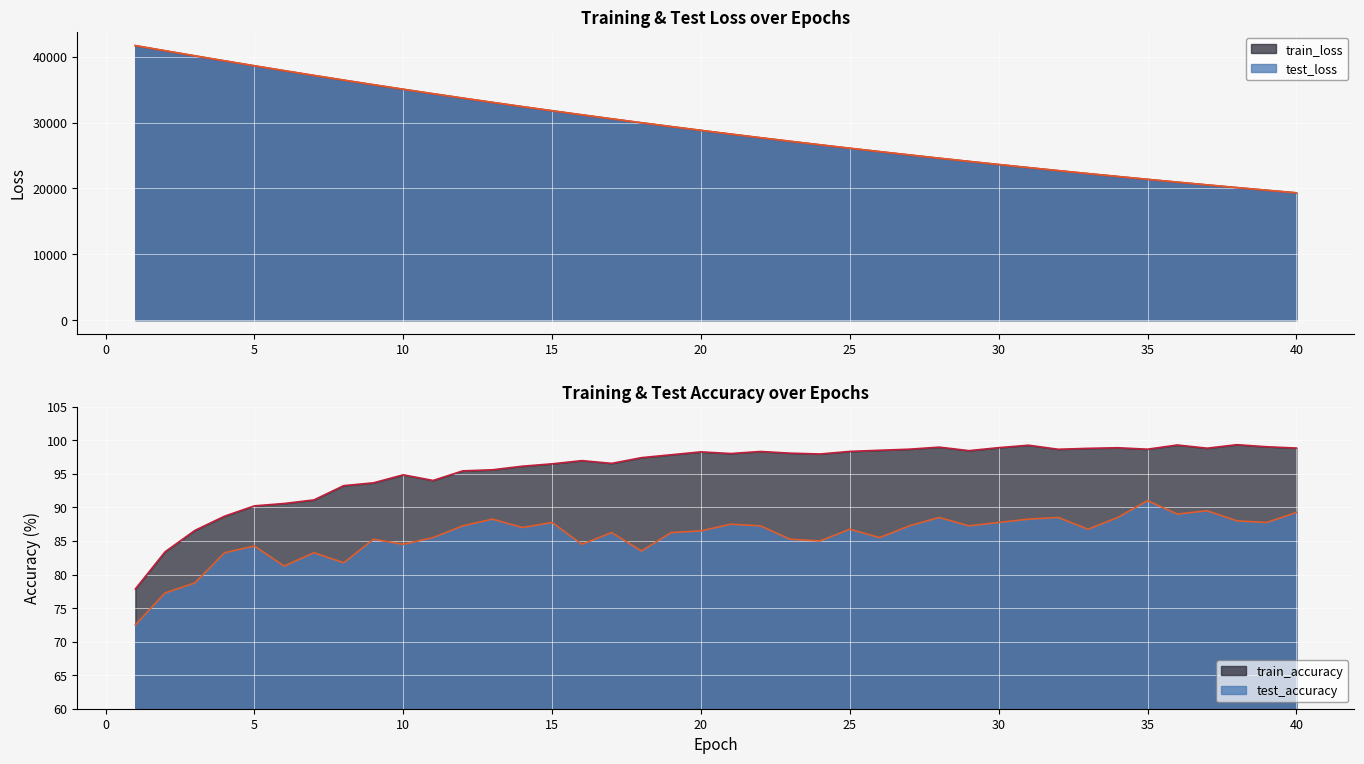

What is the total value across all series at 4?

78945.5